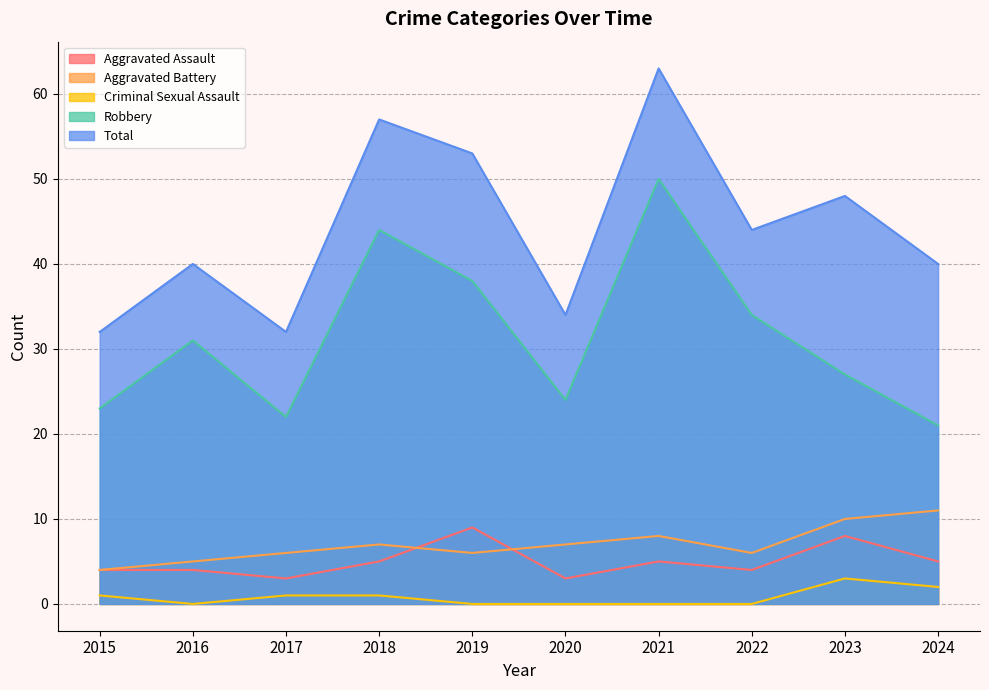

Reading left to right, transcribe all the data shown in this chart.

Aggravated Assault: 2015=4	2016=4	2017=3	2018=5	2019=9	2020=3	2021=5	2022=4	2023=8	2024=5
Aggravated Battery: 2015=4	2016=5	2017=6	2018=7	2019=6	2020=7	2021=8	2022=6	2023=10	2024=11
Criminal Sexual Assault: 2015=1	2016=0	2017=1	2018=1	2019=0	2020=0	2021=0	2022=0	2023=3	2024=2
Robbery: 2015=23	2016=31	2017=22	2018=44	2019=38	2020=24	2021=50	2022=34	2023=27	2024=21
Total: 2015=32	2016=40	2017=32	2018=57	2019=53	2020=34	2021=63	2022=44	2023=48	2024=40